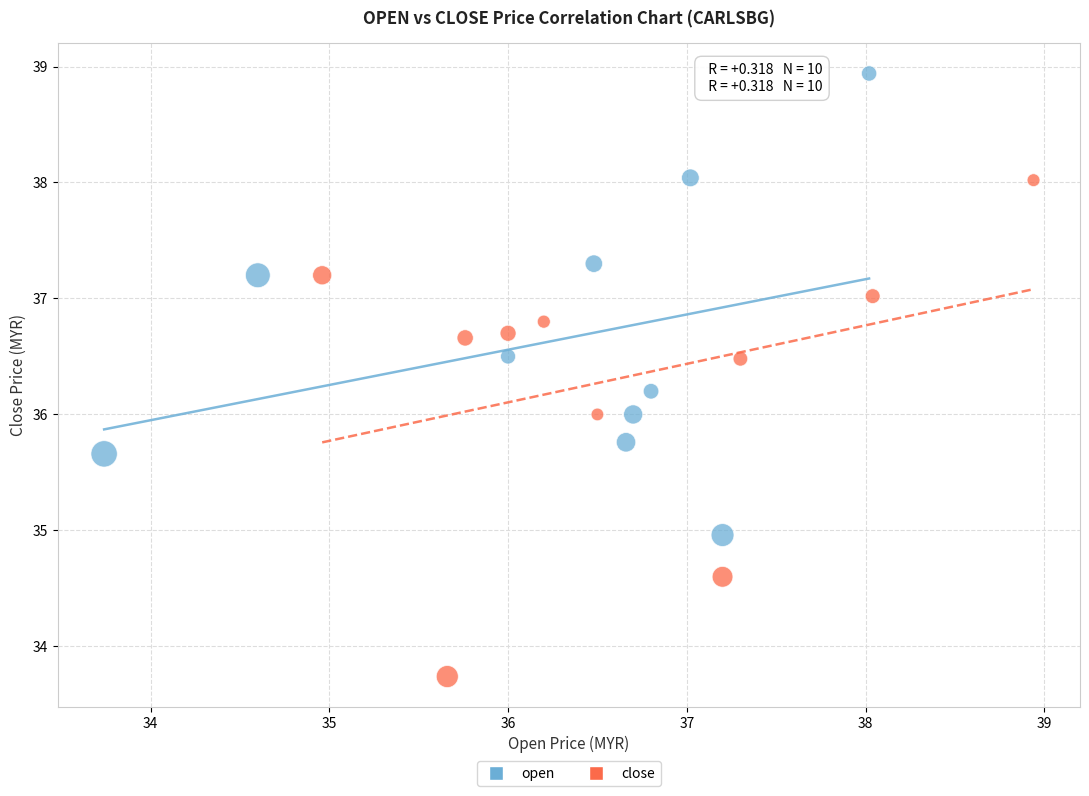

Which series reaches the maximum Y coordinate?

open